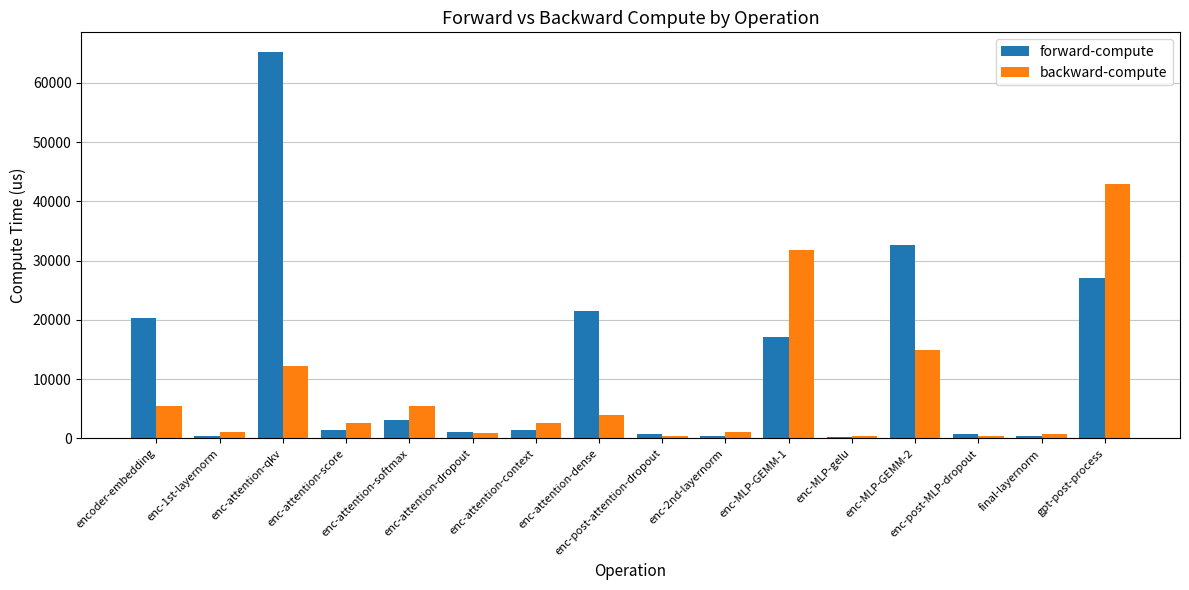

True or false: forward-compute has a value of 336.3 at enc-1st-layernorm.

True